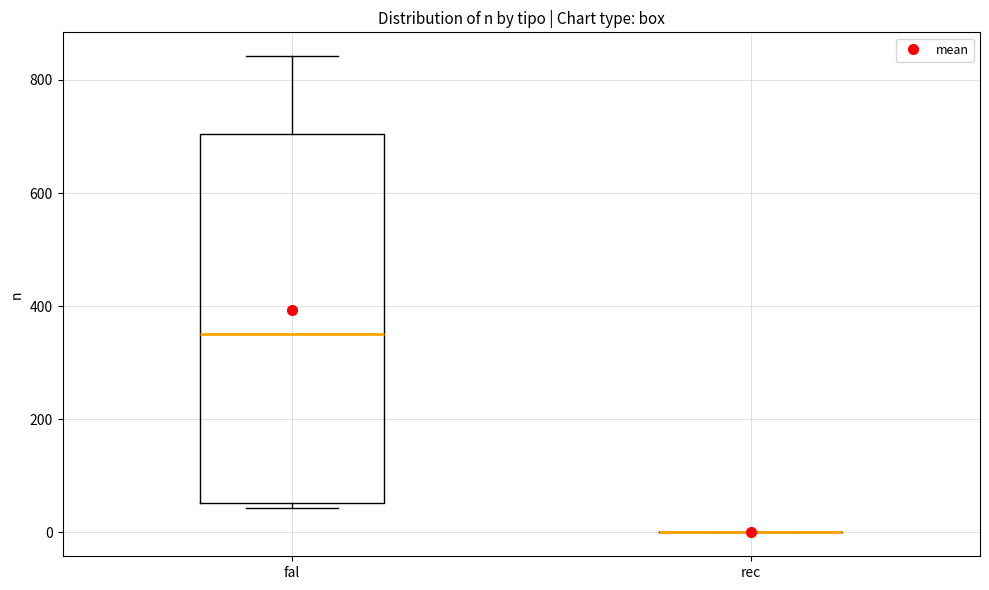

Comparing the boxes themselves (not the whiskers), which one is the tallest?

fal